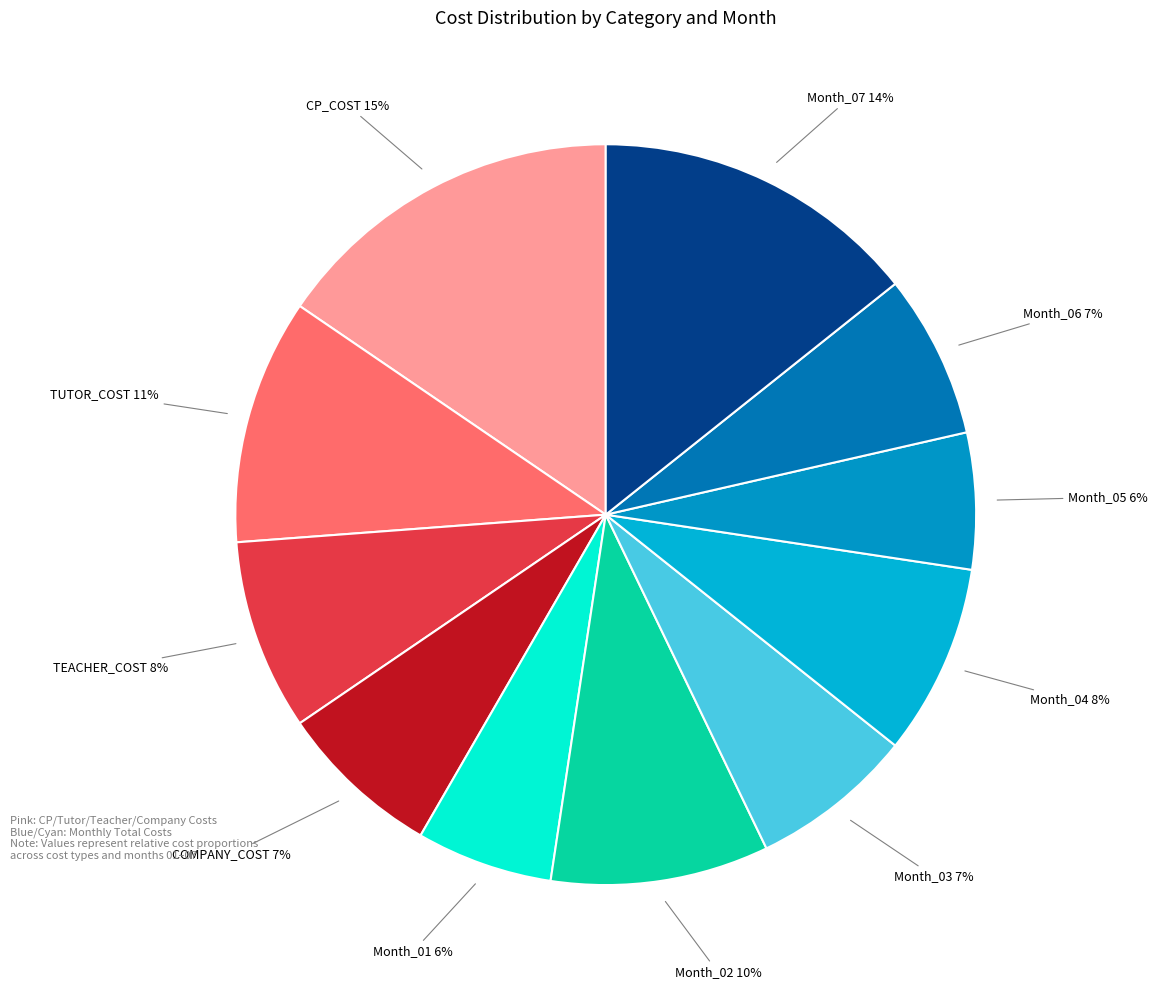

Count the number of slices in the pie.

11